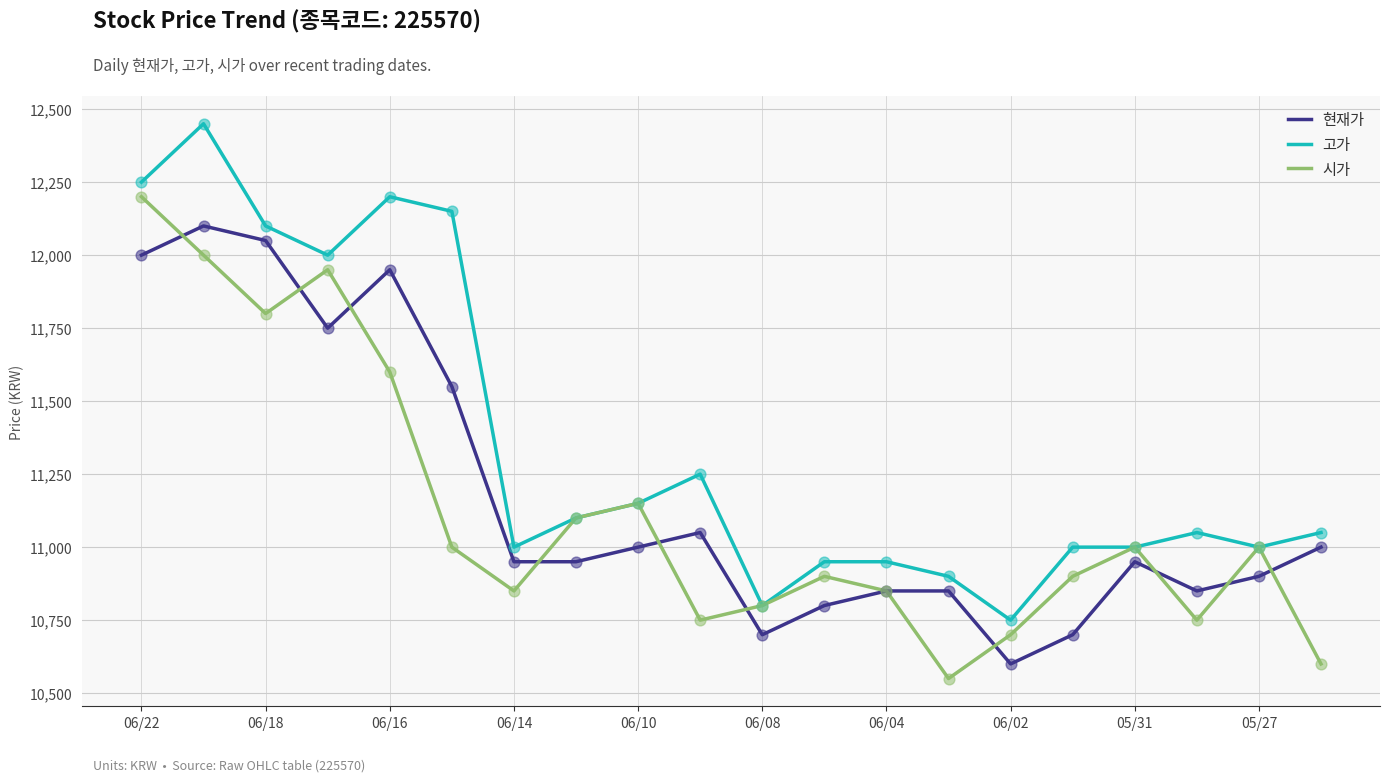

Which series has the largest total across all categories?

고가